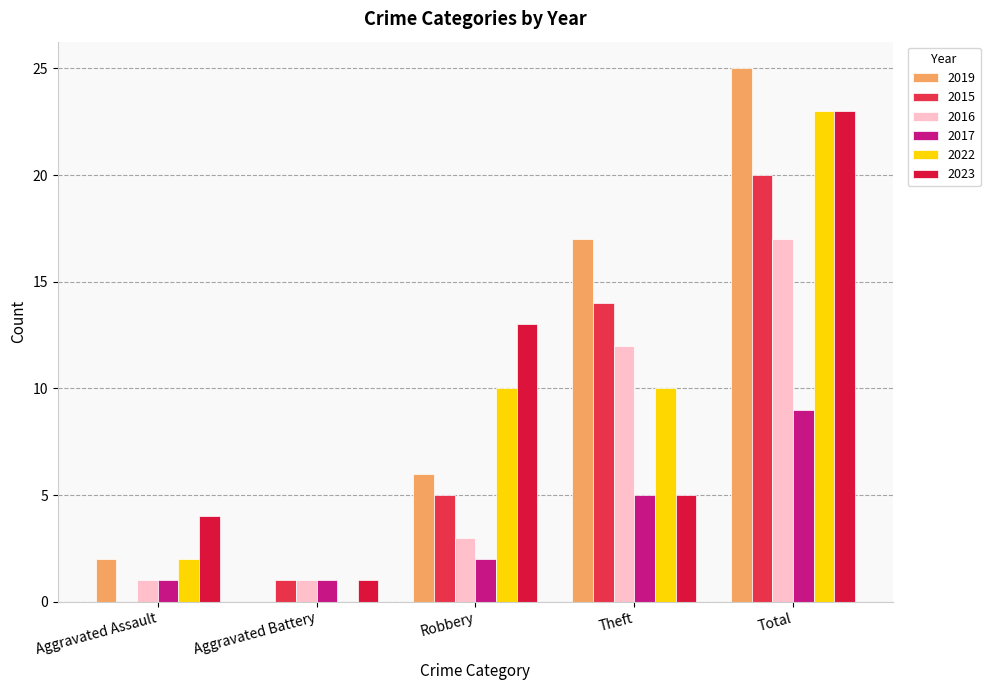

Reading left to right, extract all data points from this chart.

2019: Aggravated Assault=2	Aggravated Battery=0	Robbery=6	Theft=17	Total=25
2015: Aggravated Assault=0	Aggravated Battery=1	Robbery=5	Theft=14	Total=20
2016: Aggravated Assault=1	Aggravated Battery=1	Robbery=3	Theft=12	Total=17
2017: Aggravated Assault=1	Aggravated Battery=1	Robbery=2	Theft=5	Total=9
2022: Aggravated Assault=2	Aggravated Battery=0	Robbery=10	Theft=10	Total=23
2023: Aggravated Assault=4	Aggravated Battery=1	Robbery=13	Theft=5	Total=23